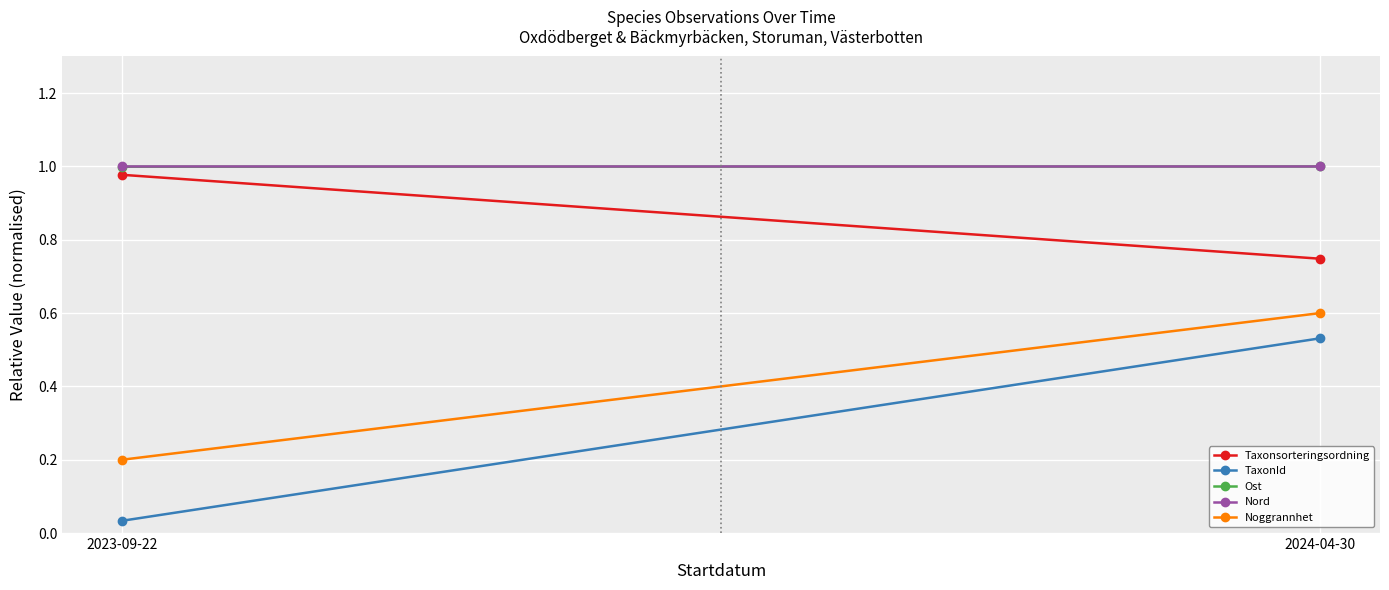

Which series has the largest total across all categories?

Nord